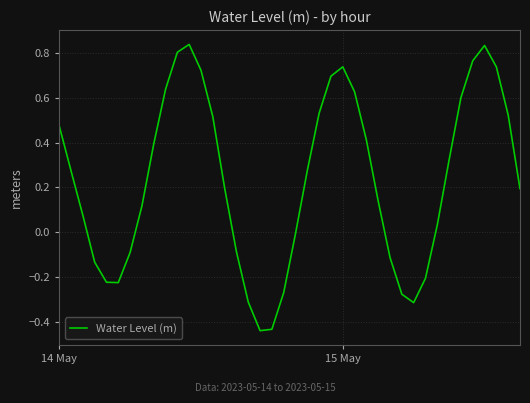

Rank the categories by value from highest to lowest.

11, 36, 10, 35, 24, 37, 12, 23, 9, 25, 34, 22, 38, 13, 14 May, 26, 8, 33, 21, 15 May, 14, 39, 27, 7, 2, 32, 20, 15, 6, 28, 3, 31, 4, 5, 19, 29, 16, 30, 18, 17